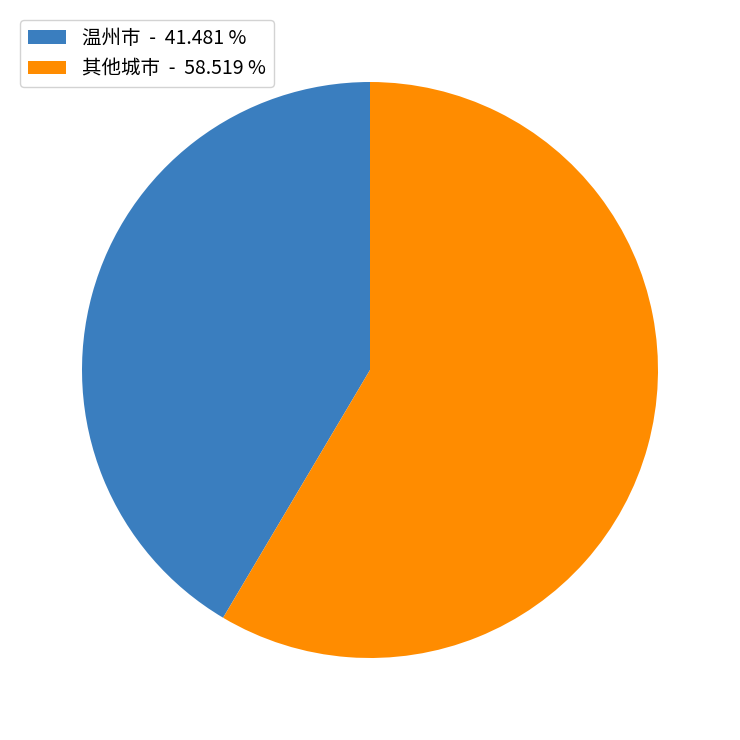

Which has a higher value, 温州市 - 41.481 % or 其他城市 - 58.519 %?

其他城市 - 58.519 %